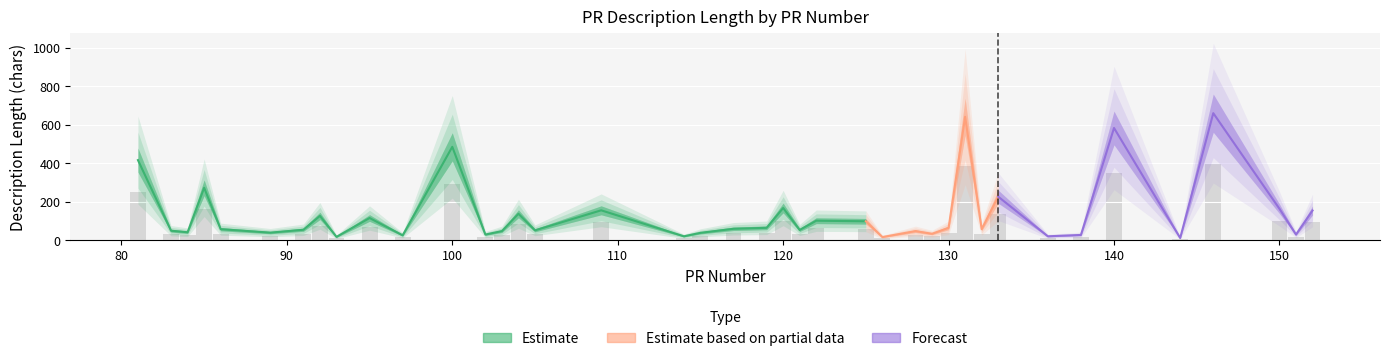

What is the difference between the second highest and minimum values?

630